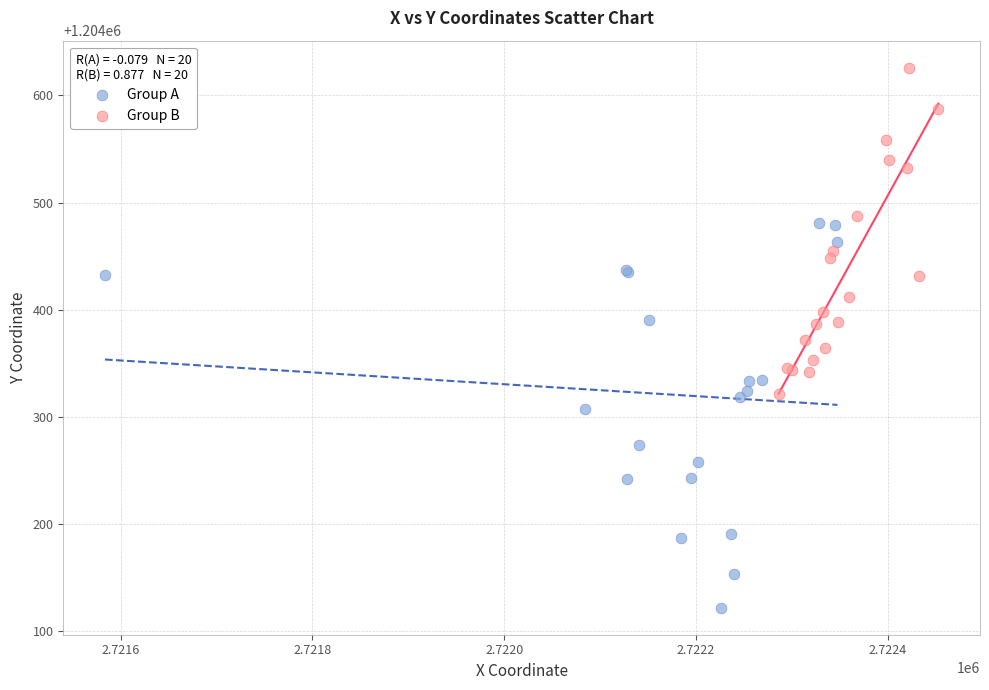

What are all the series names shown in the legend?

Group A, Group B